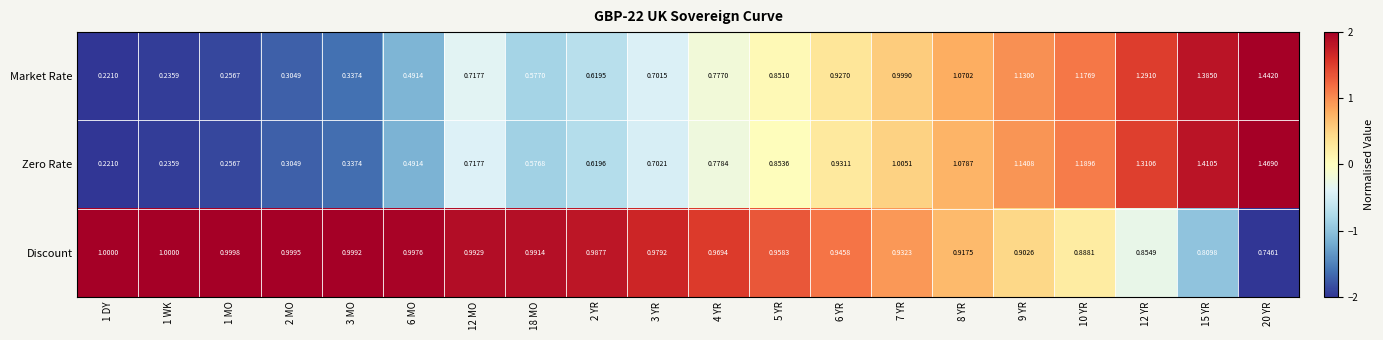

Which series has the largest total across all categories?

Discount